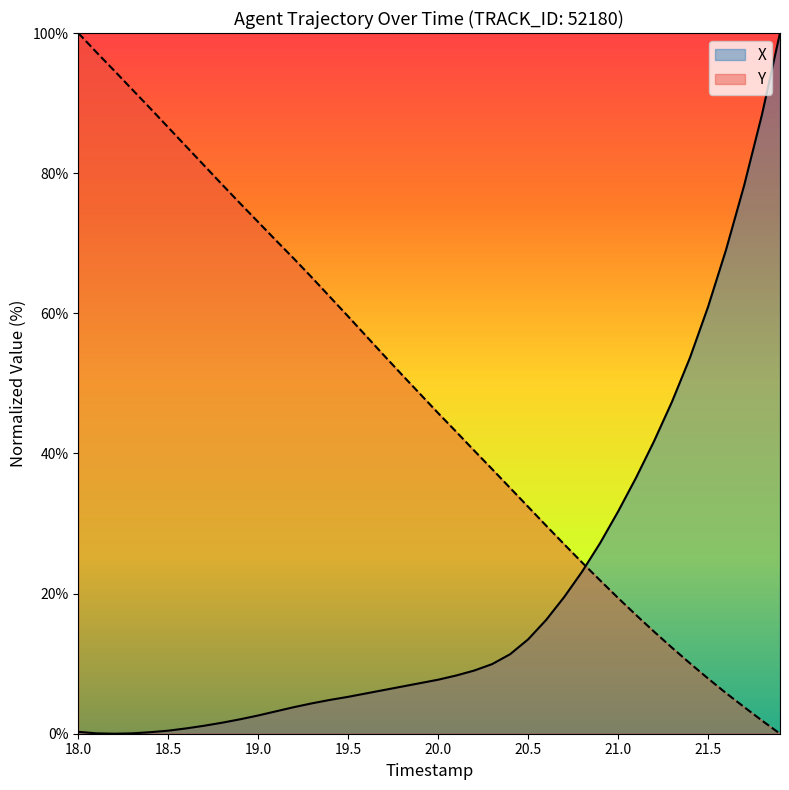

Reading right to left, list all the values displayed in this chart.

X: 100.0	88.4	78.2	69.1	60.9	53.7	47.4	41.7	36.5	31.7	27.2	23.1	19.5	16.2	13.5	11.3	9.9	9.0	8.3	7.7	7.2	6.7	6.2	5.8	5.3	4.8	4.3	3.8	3.2	2.6	2.1	1.6	1.1	0.8	0.4	0.2	0.1	0.0	0.1	0.3
Y: 0.0	1.9	3.8	5.8	7.9	10.0	12.3	14.6	16.9	19.4	21.9	24.4	27.1	29.7	32.4	35.1	37.8	40.4	43.1	45.8	48.5	51.2	54.0	56.8	59.5	62.3	65.1	67.8	70.4	73.0	75.7	78.4	81.1	83.8	86.5	89.3	91.9	94.6	97.3	100.0